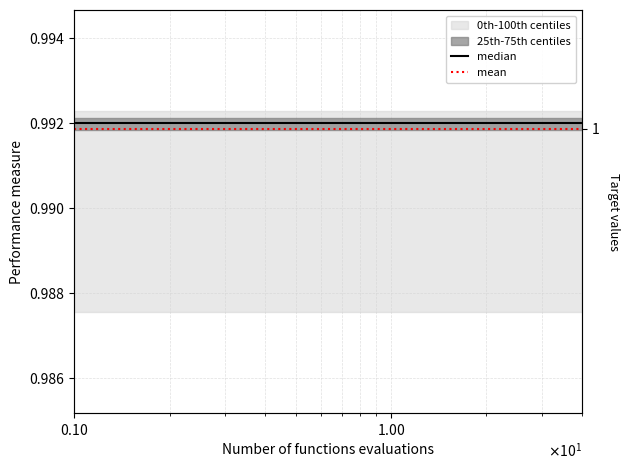

How many lines are shown in the chart?

2